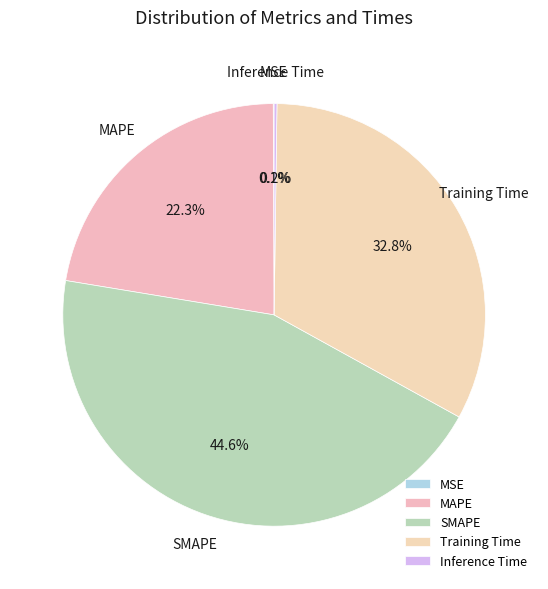

Is there any slice that represents more than half of the pie?

No